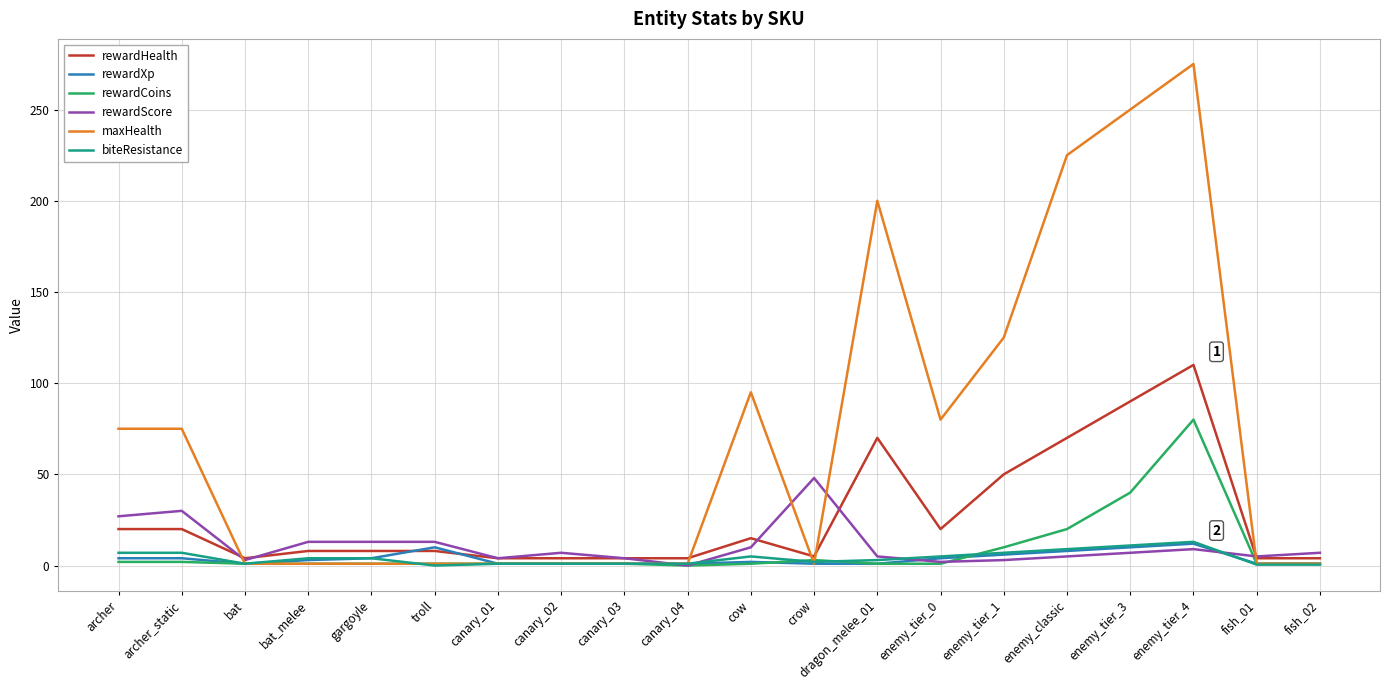

At which category is the sum across all series the highest?

enemy_tier_4